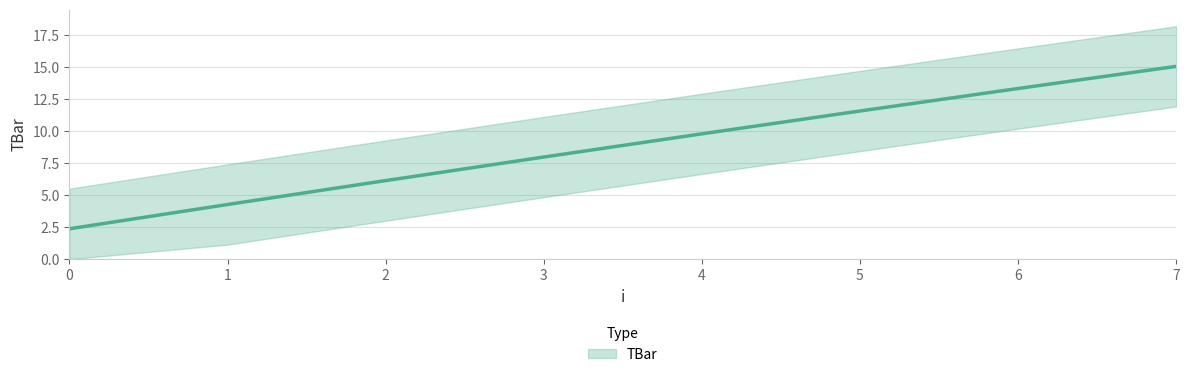

True or false: the data shows 7.4 at 1.

True